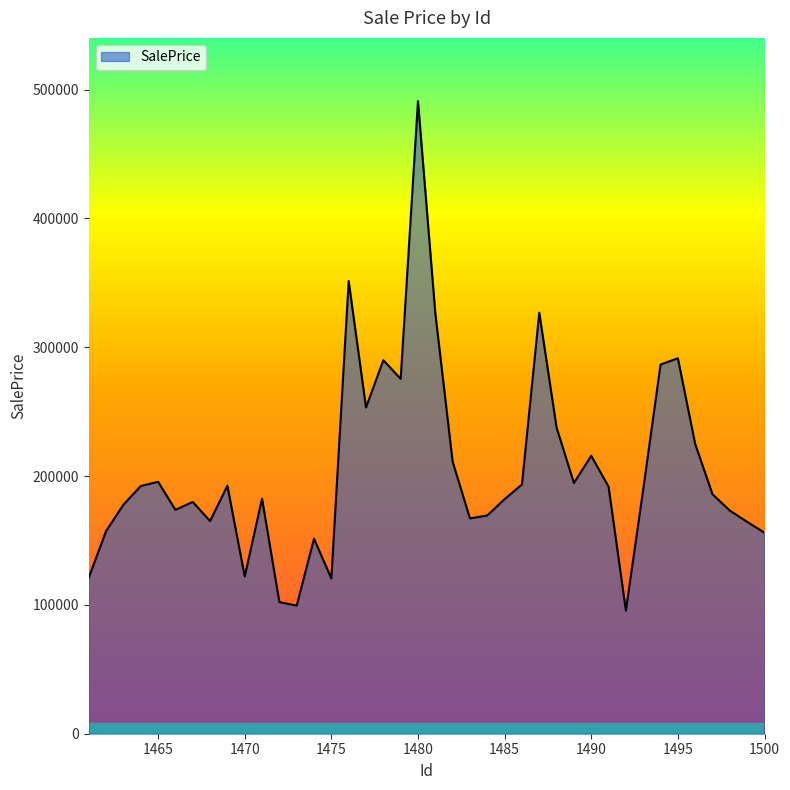

What is the smallest value displayed?

95605.4